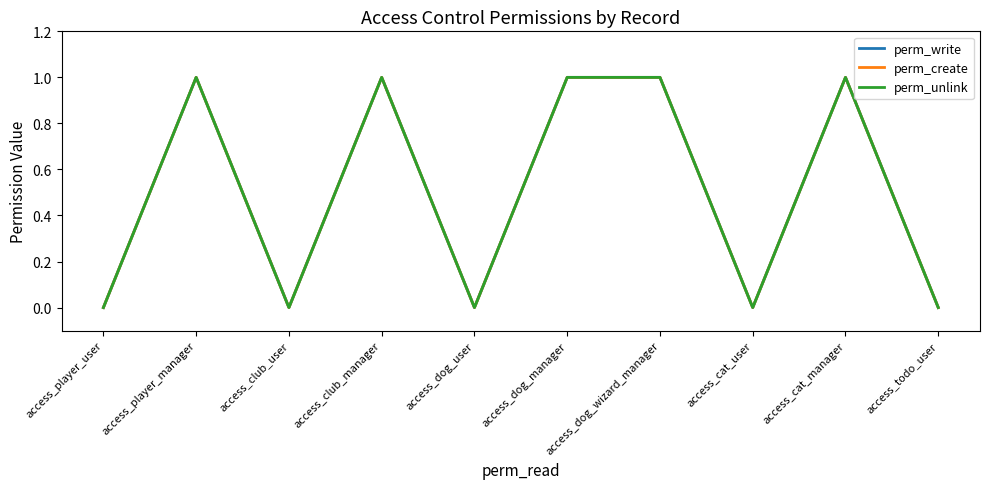

Does the chart display data point markers on the line(s)?

No